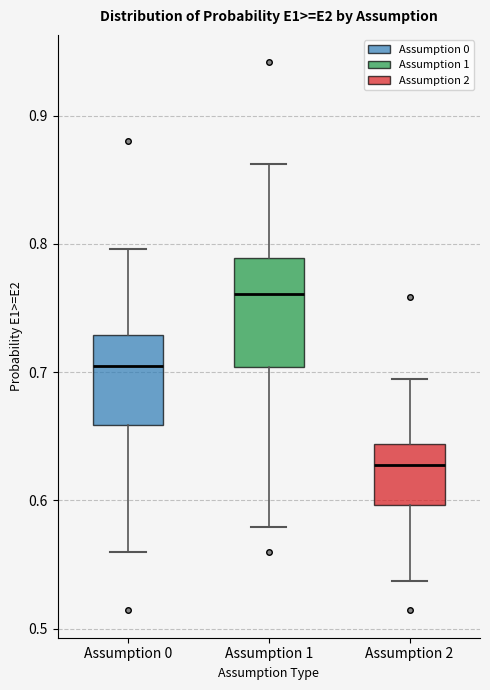

Reading left to right, transcribe this box plot: for each box, give where its median line is, the range the box spans, and where its two whiskers end, as read against the y-axis. The values are not printed on the chart, so give them approximately, as read against the axis.

Assumption 0: median 0.70, box 0.66 to 0.73, whiskers 0.56 to 0.80
Assumption 1: median 0.76, box 0.70 to 0.79, whiskers 0.58 to 0.86
Assumption 2: median 0.63, box 0.60 to 0.64, whiskers 0.54 to 0.69